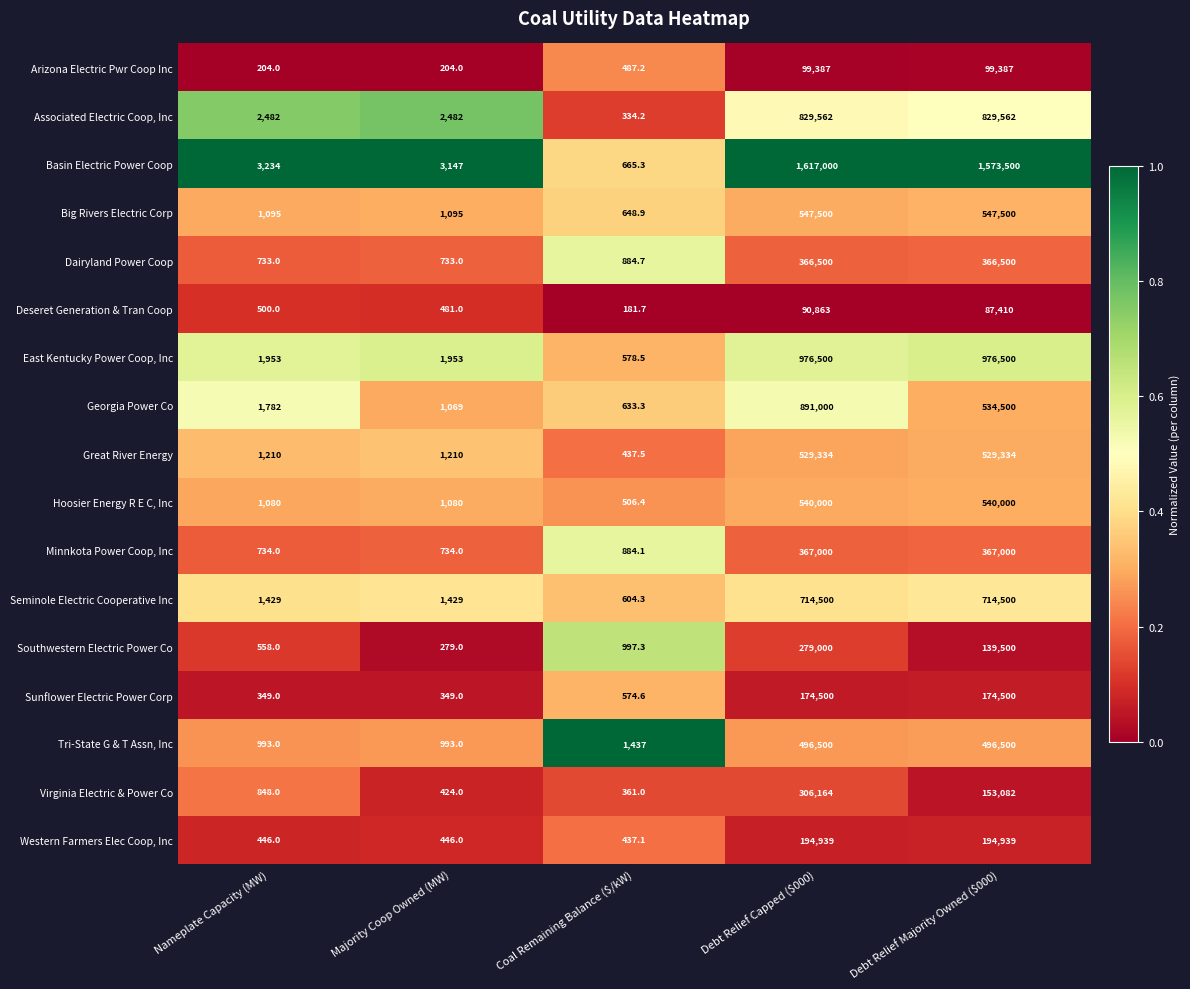

The value of Associated Electric Coop, Inc at Coal Remaining Balance ($/kW) is 334.2. True or false?

True